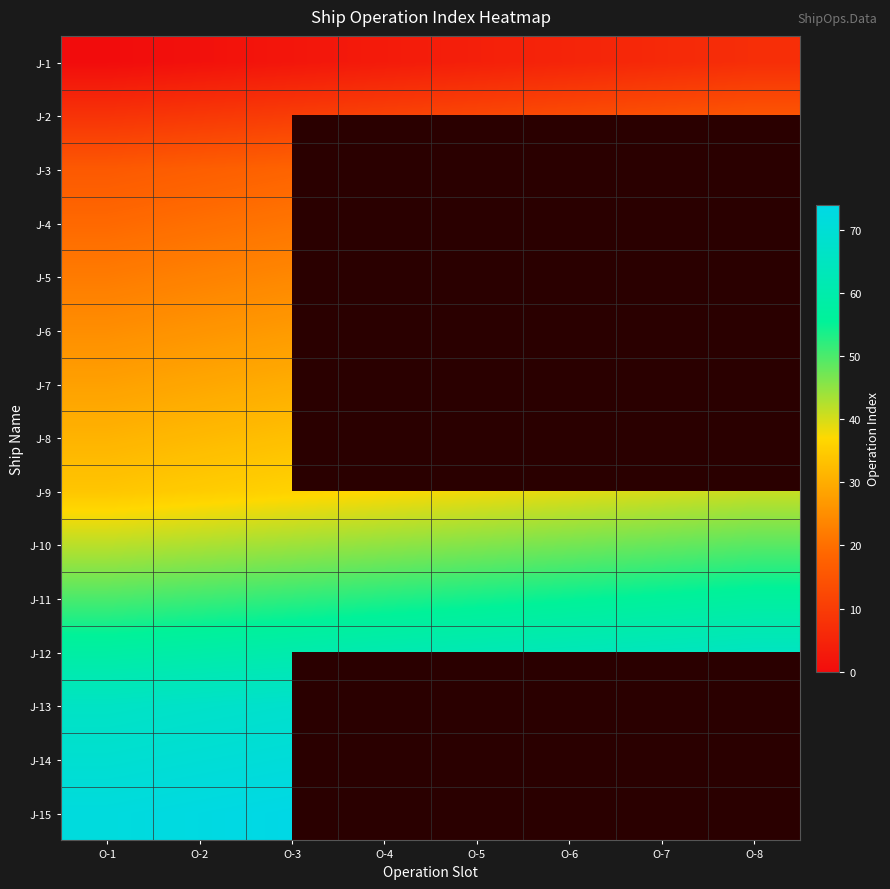

How many values in the J-12 series exceed 62?

3